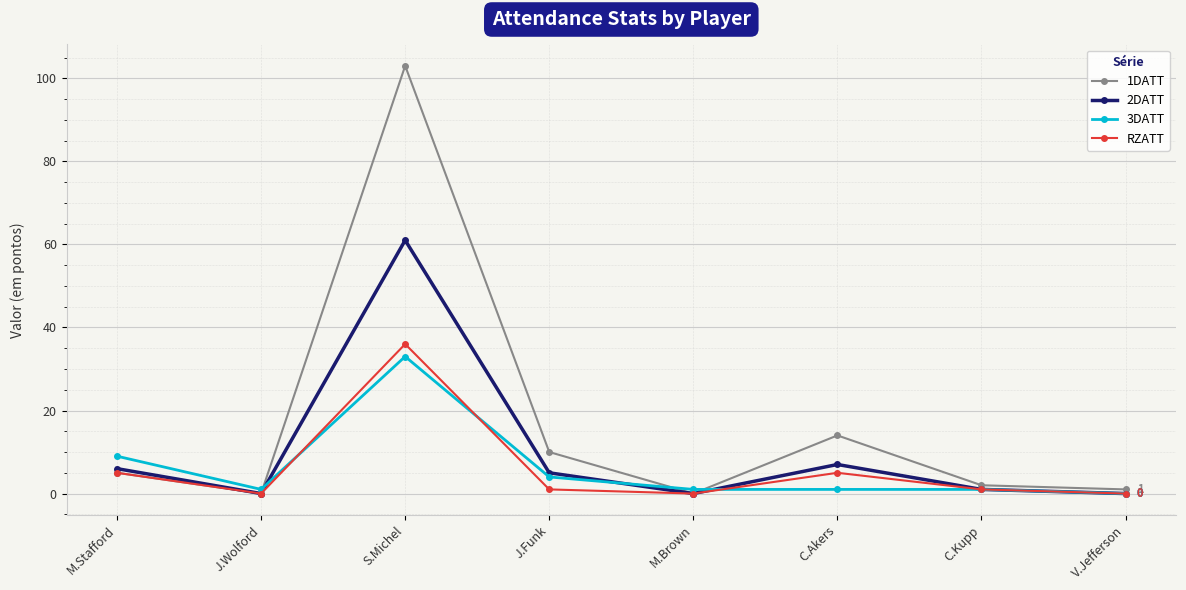

At which label does 3DATT reach its peak?

S.Michel